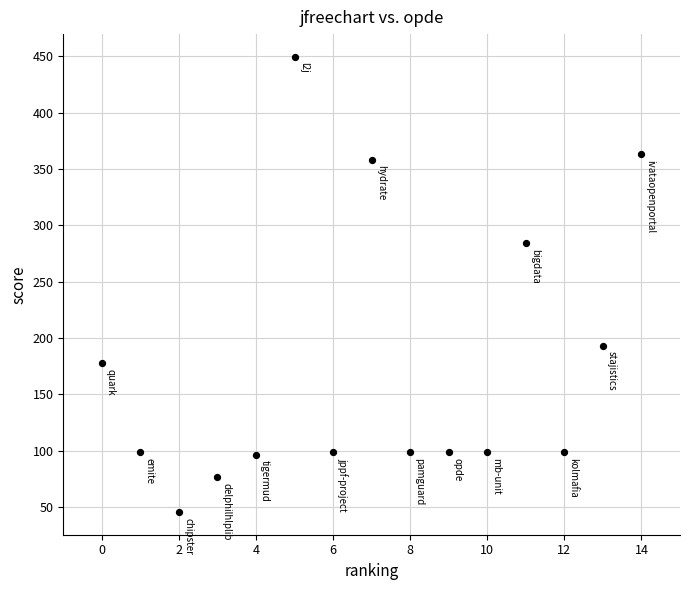

What is the range of Y values (max minus min)?

404.0